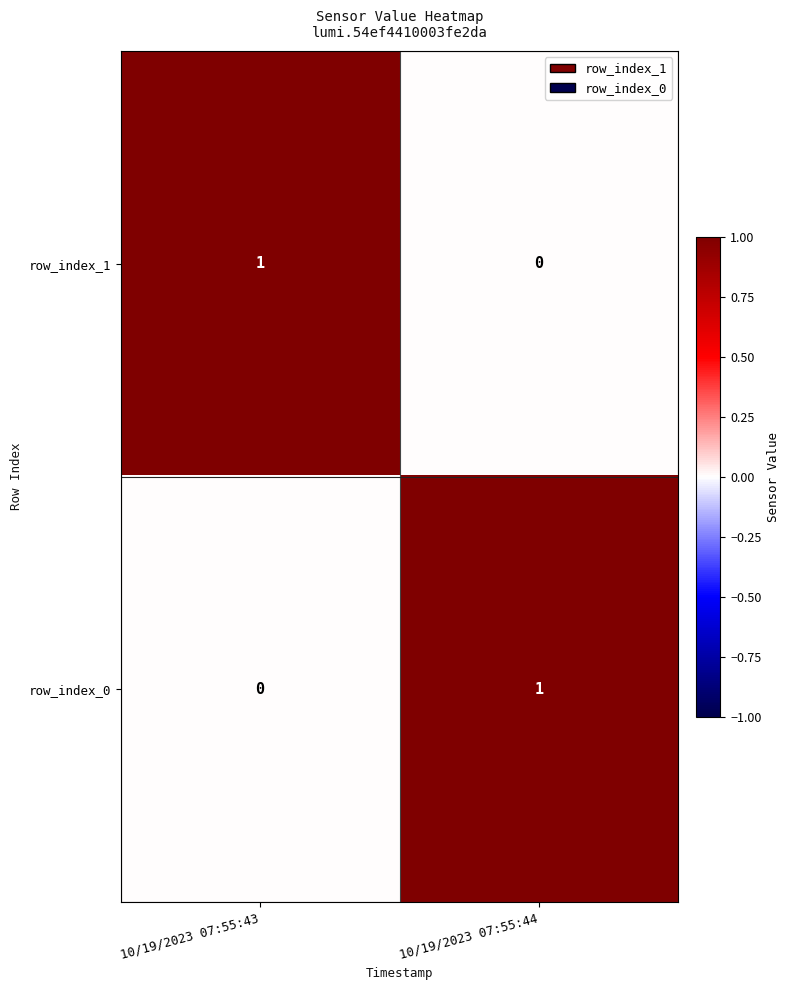

Which category has the lowest value in the row_index_1 series?

10/19/2023 07:55:44